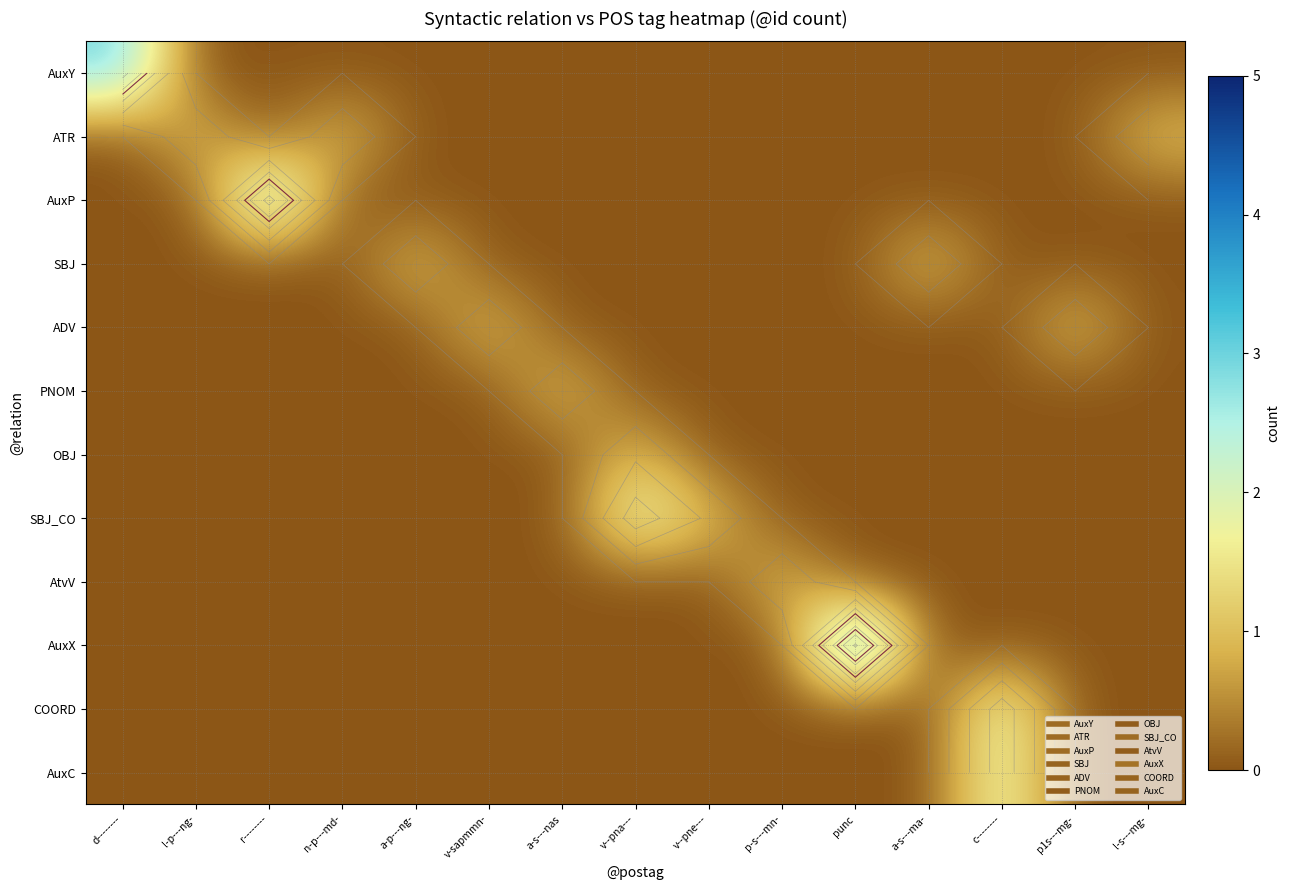

List the labels in order of COORD value, largest first.

c--------, d--------, l-p---ng-, r--------, n-p---md-, a-p---ng-, v-sapmmn-, a-s---nas, v--pna---, v--pne---, p-s---mn-, punc, a-s---ma-, p1s---mg-, l-s---mg-